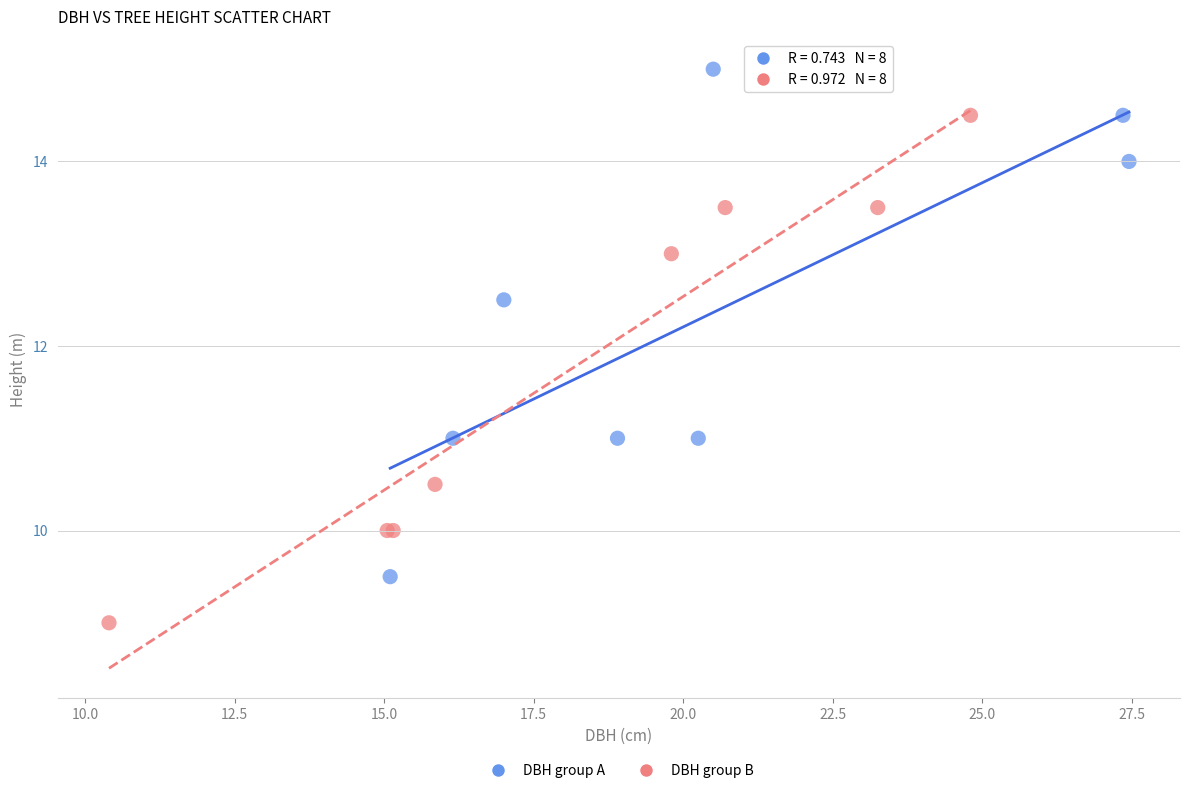

Which series contains the highest Y value?

DBH group A